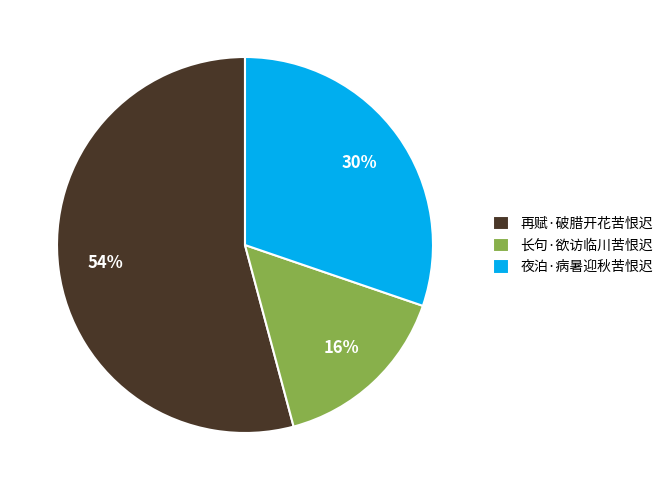

Which category has the biggest portion of the pie?

再赋·破腊开花苦恨迟